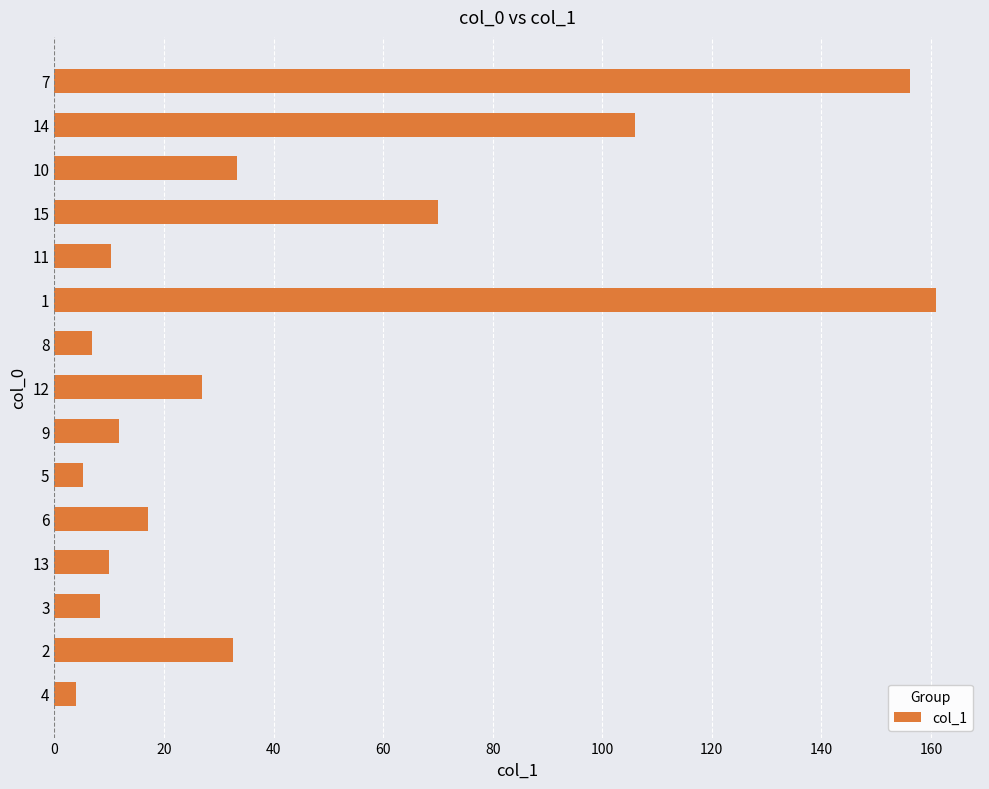

Approximately how many times larger is the value at 12 compared to 4?

6.9